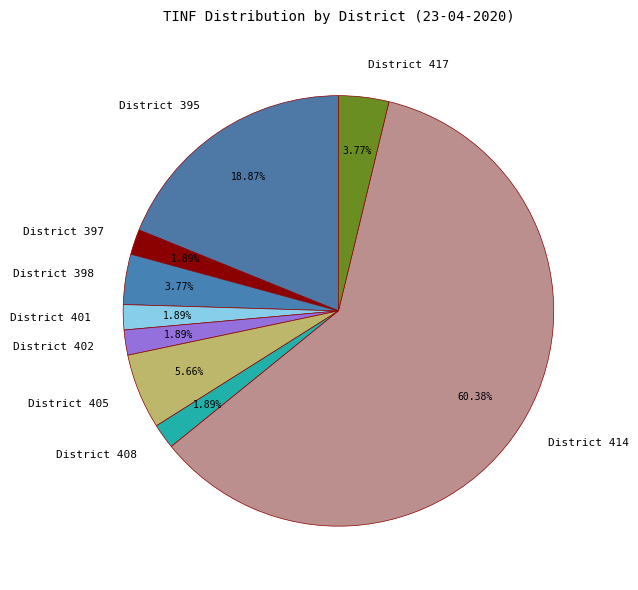

Does District 414 represent more than half of the total?

Yes